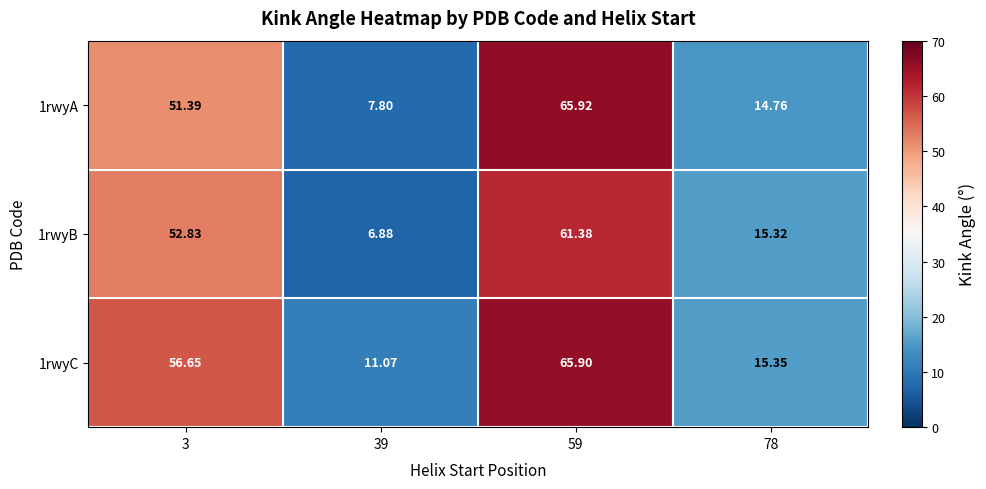

Between 39 and 78, which series saw the biggest shift?

1rwyB